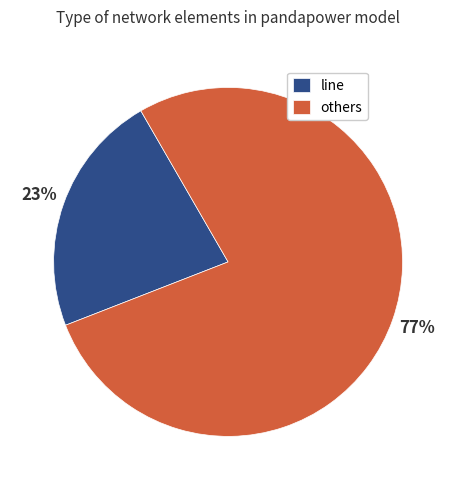

Is others the majority of the pie?

Yes